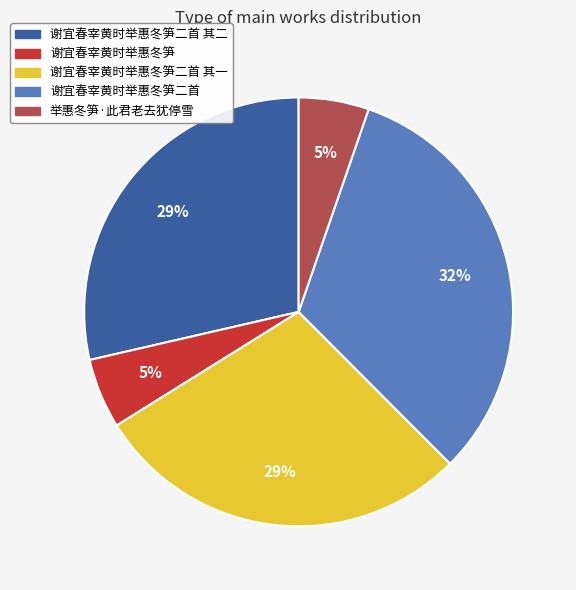

True or false: 谢宜春宰黄时举惠冬笋二首 accounts for 32% of the total.

True